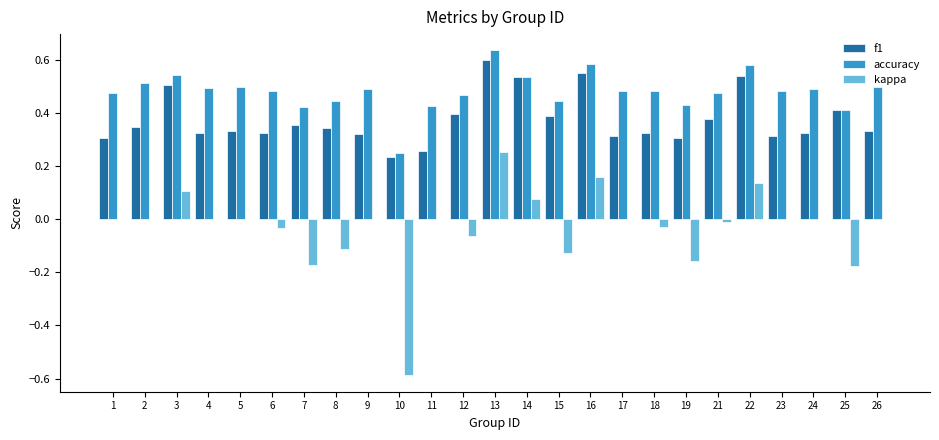

The value of f1 at 13 is 0.6. True or false?

True